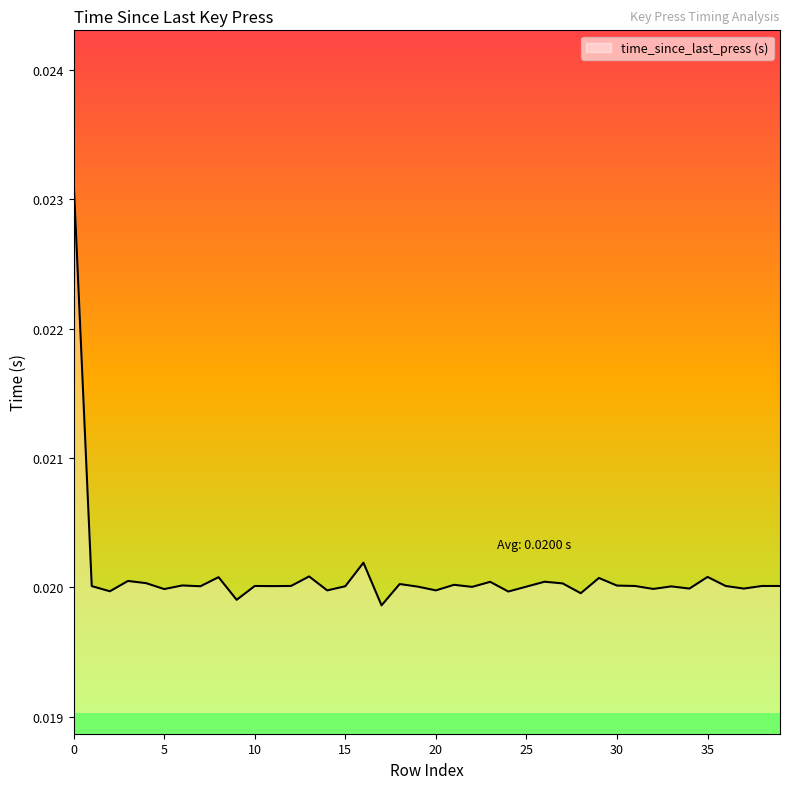

How many lines are shown in the chart?

1